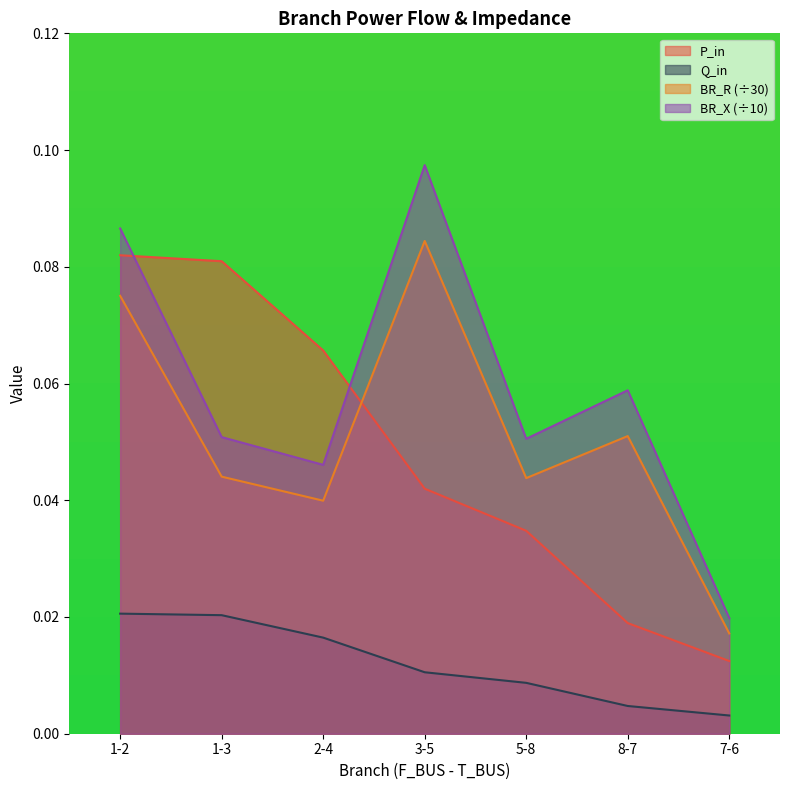

What is the sum of all BR_X values?

0.4